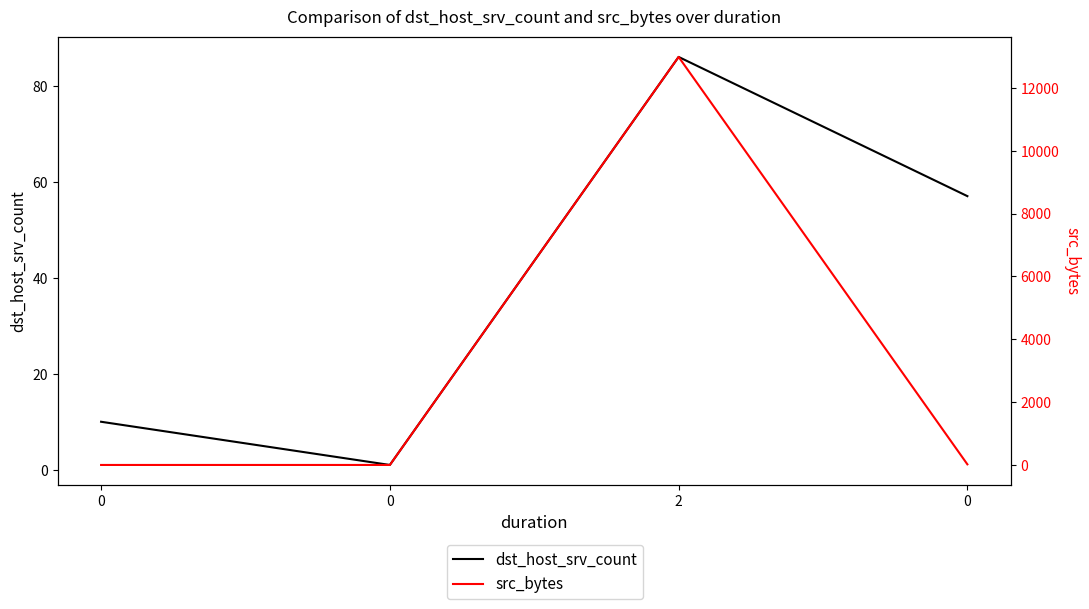

What is the spread (max minus min) of values at 0?

10